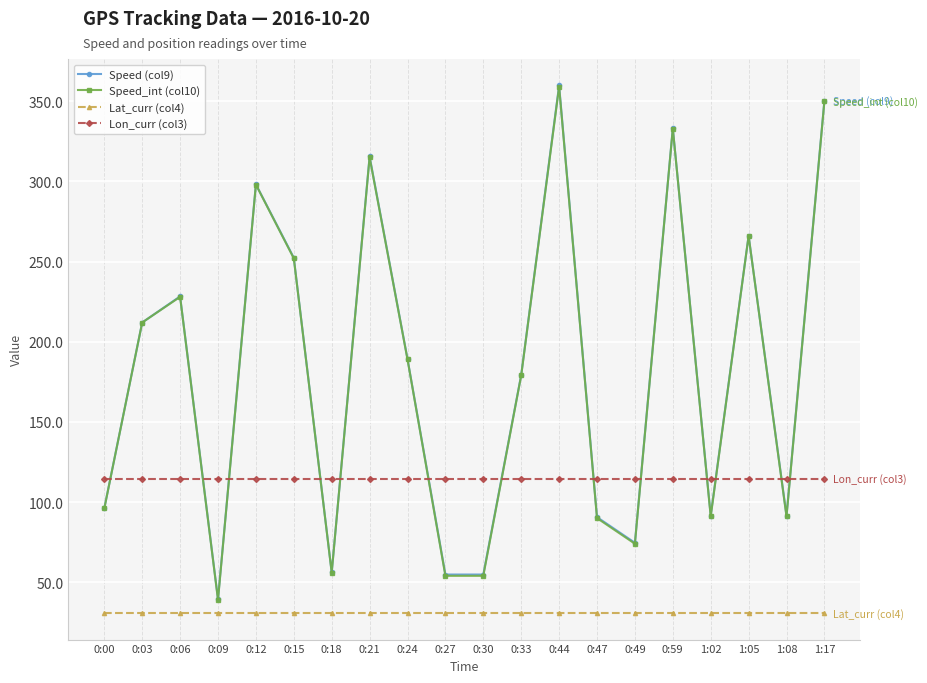

True or false: Speed (col9) and Lon_curr (col3) cross at least once.

True